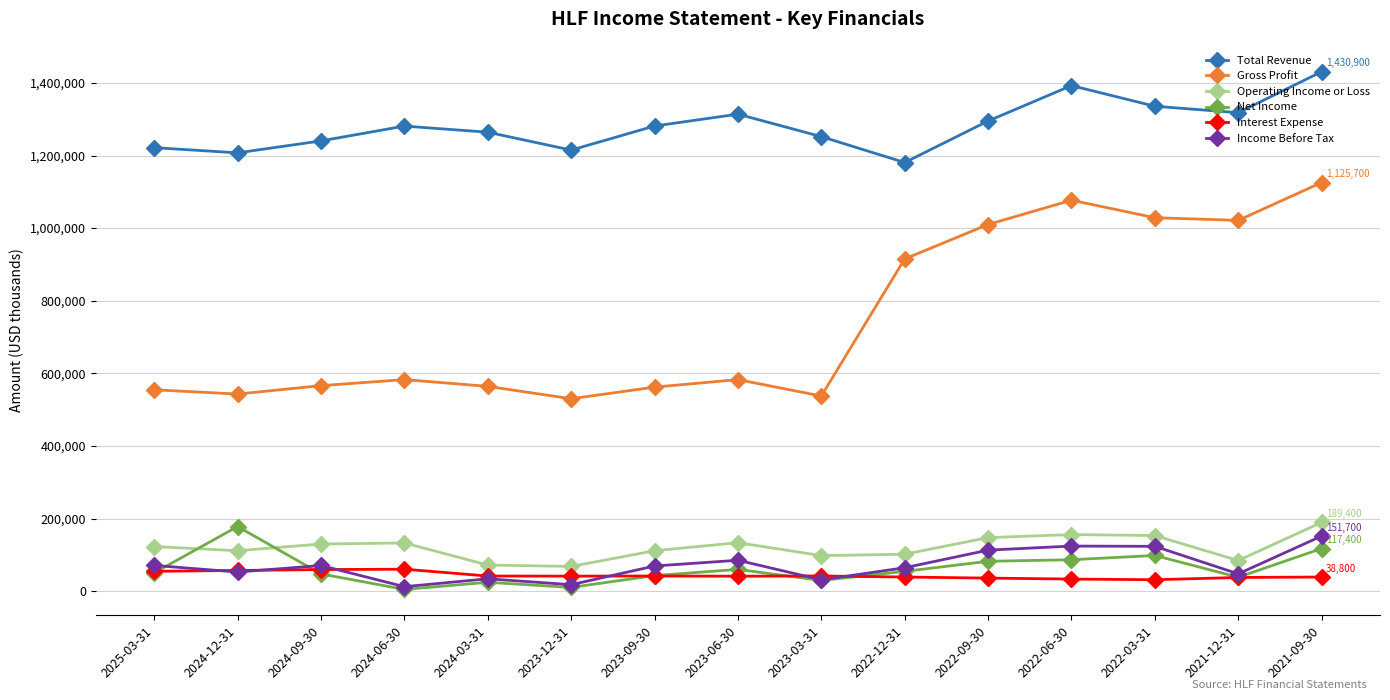

True or false: Total Revenue and Operating Income or Loss cross at least once.

False